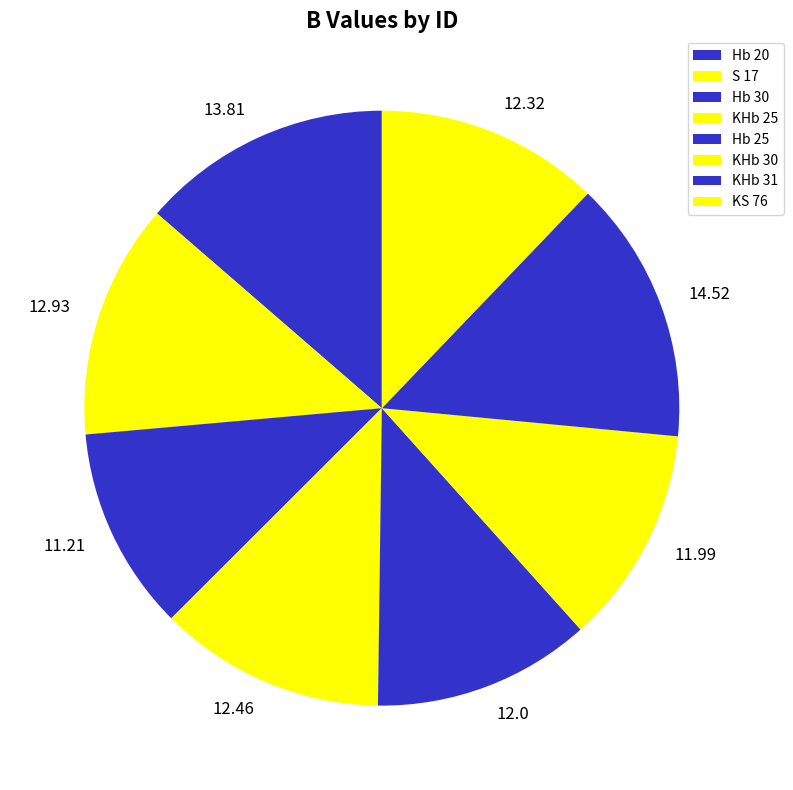

Is there any slice that represents more than half of the pie?

No